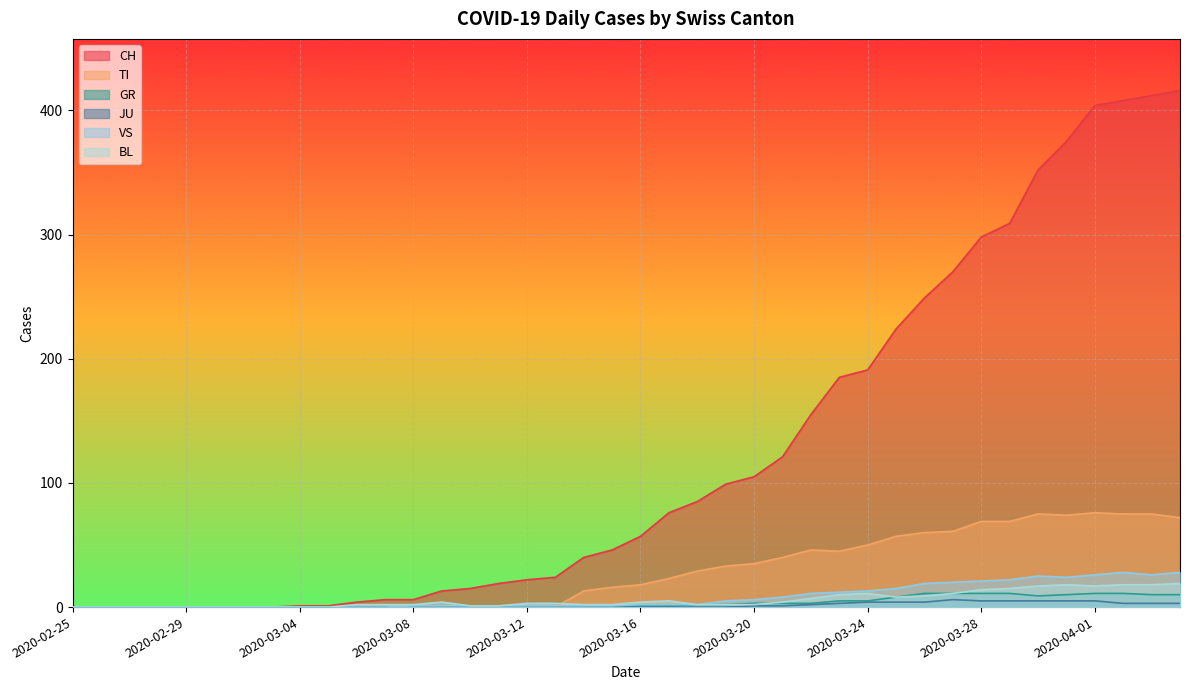

What is the maximum value for GR?

11